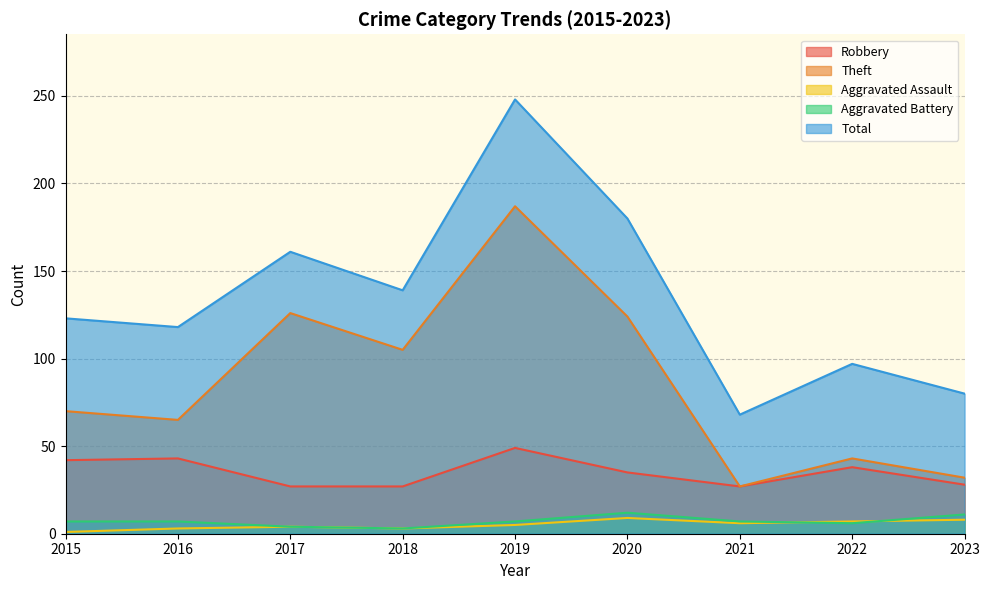

Which category has the highest value in the Total series?

2019